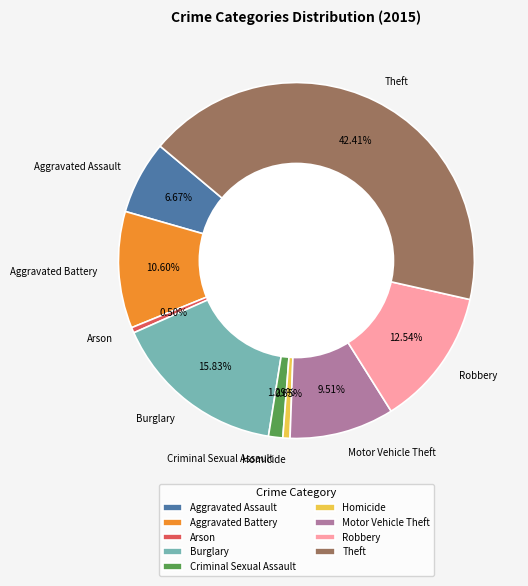

Approximately how many times larger is the value at Aggravated Assault compared to Criminal Sexual Assault?

5.2